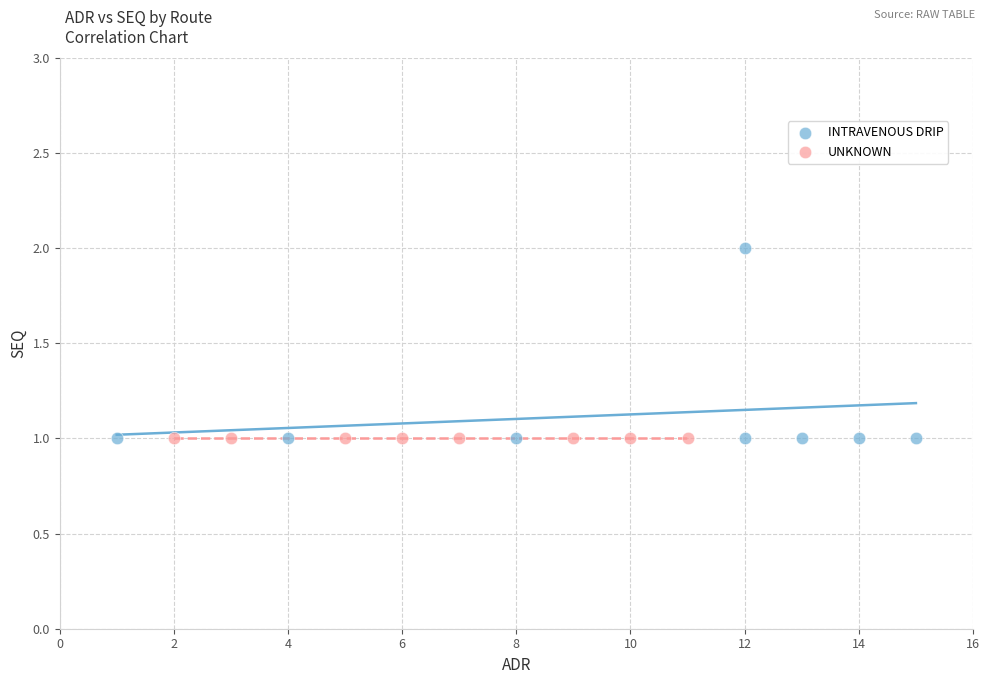

Which series reaches the maximum Y coordinate?

INTRAVENOUS DRIP